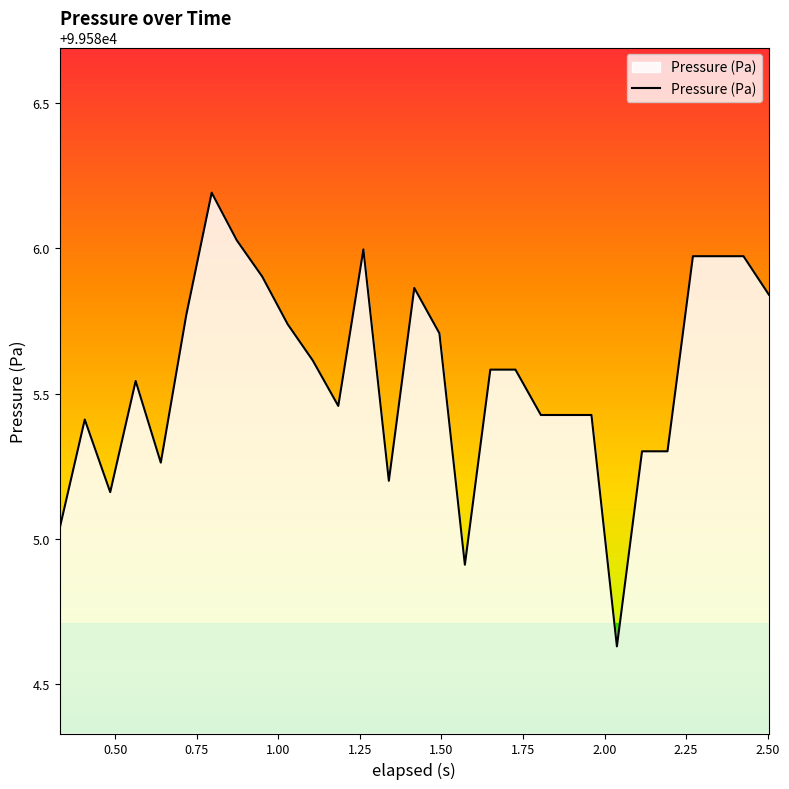

What is the greatest value displayed?

99586.2